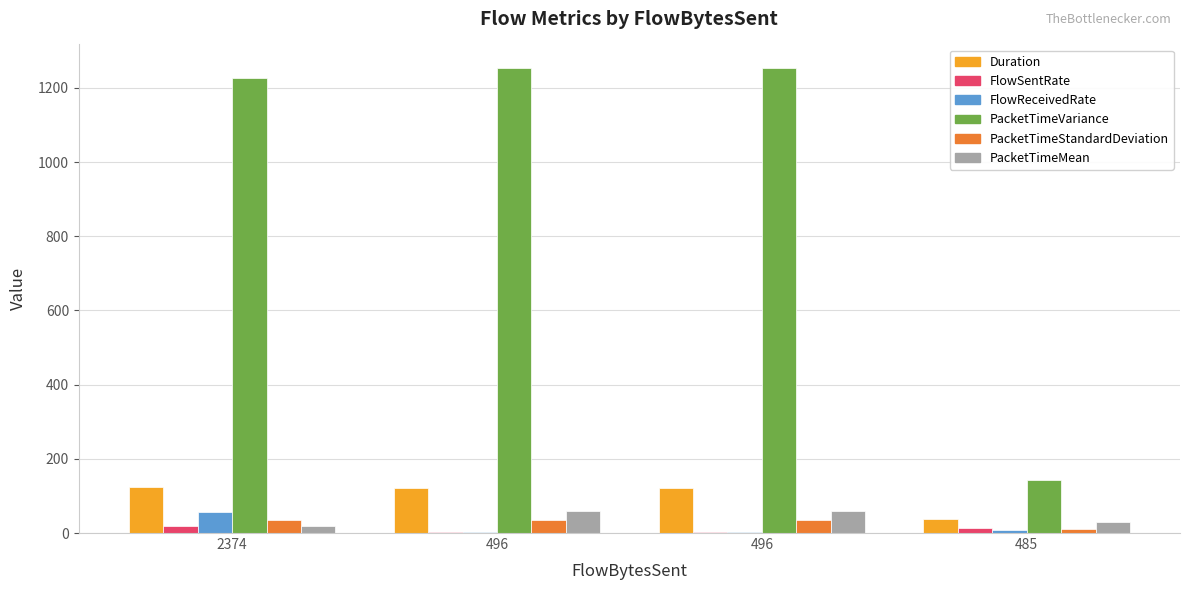

Is it true that FlowSentRate equals 7.7 at 2374?

False